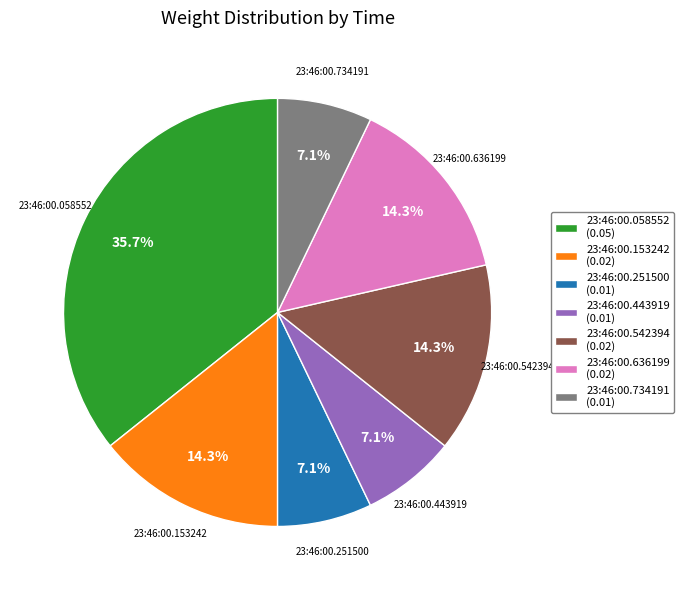

Is there a majority slice in this chart?

No